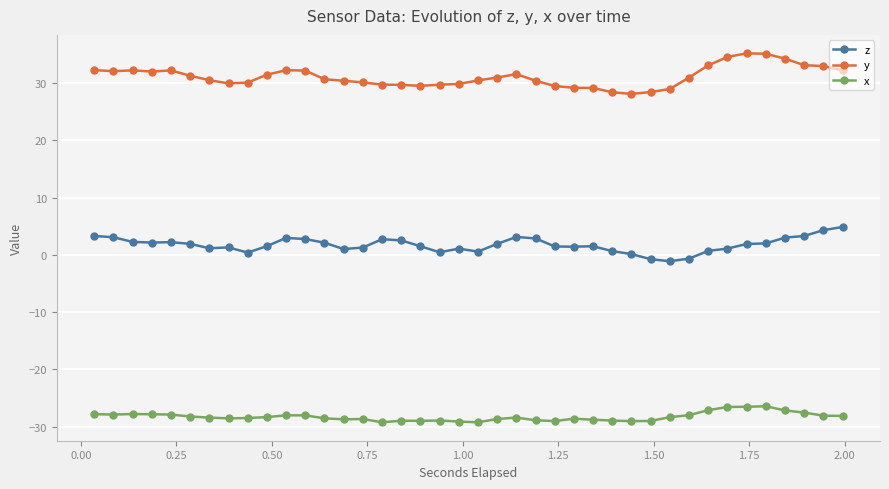

What is the smallest value displayed?

-29.2